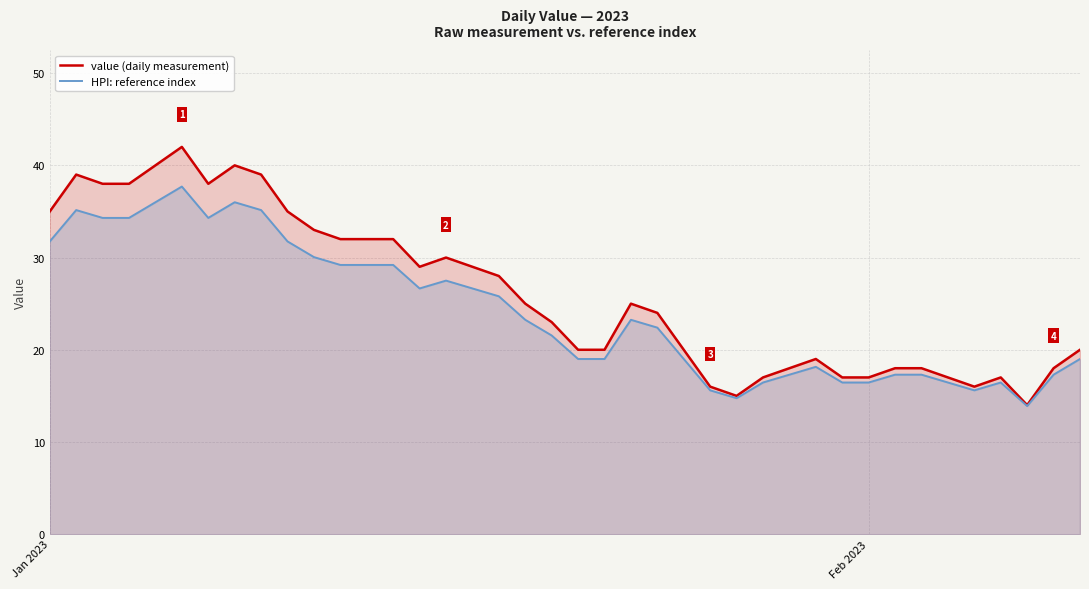

Which series has the widest spread of values?

value (daily measurement)